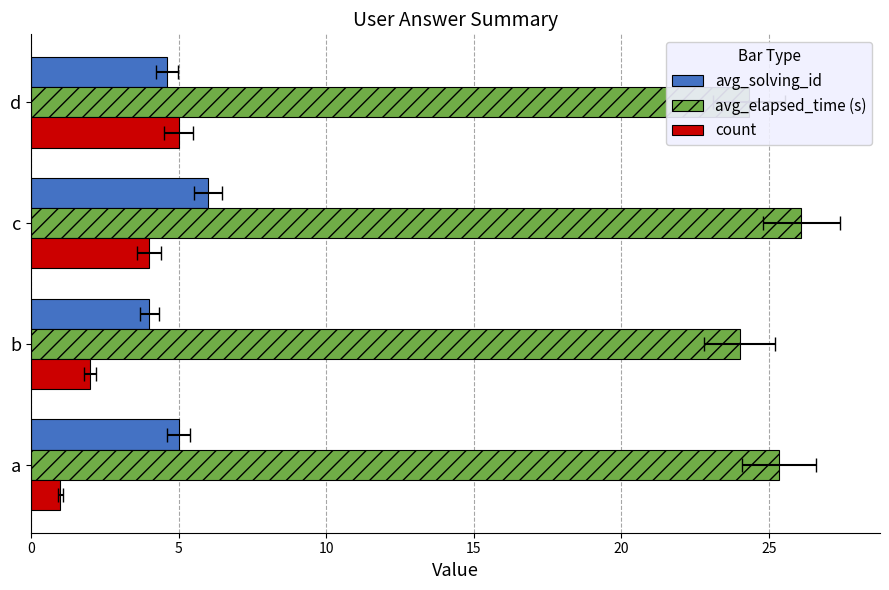

Rank the series by their maximum value, from lowest to highest.

count, avg_solving_id, avg_elapsed_time (s)